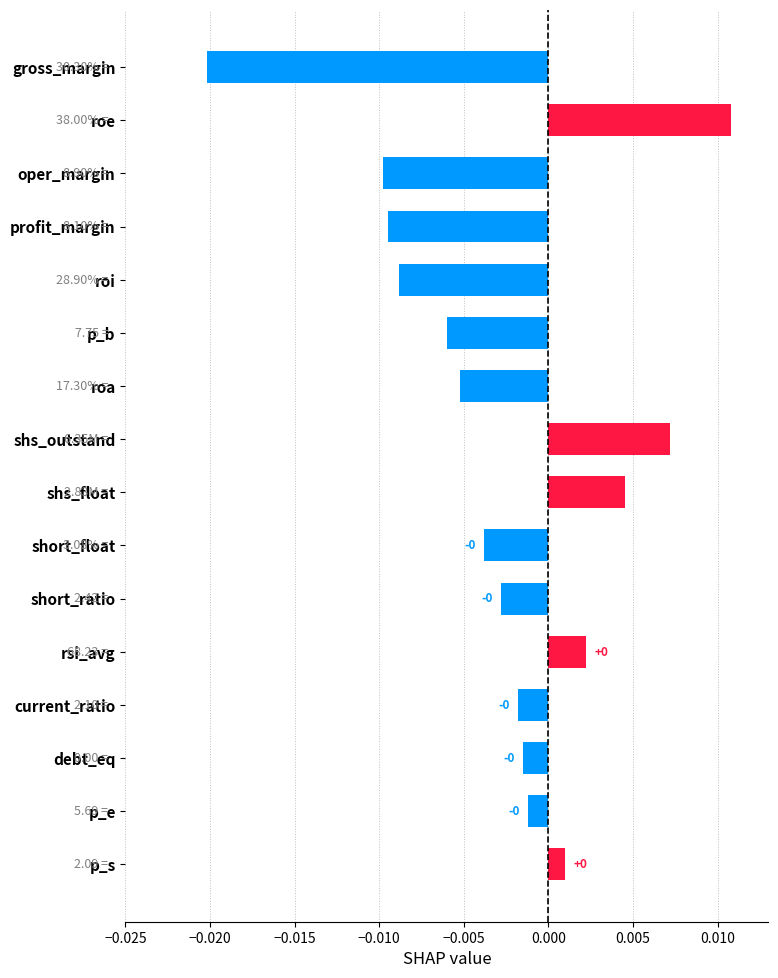

Which category has the lowest value across all series?

gross_margin